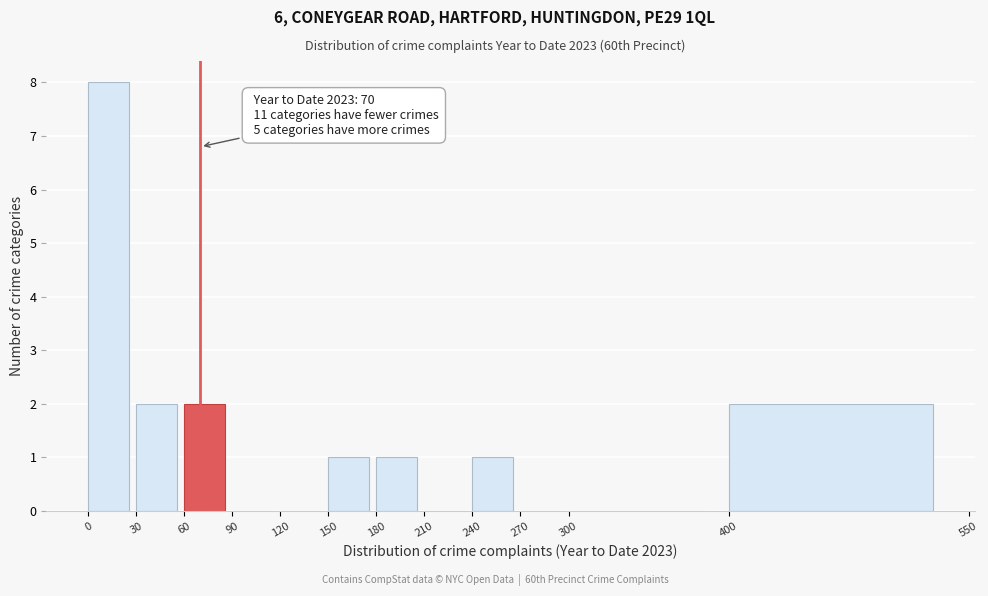

Over which range of the x-axis is the bar tallest?

0 to 30